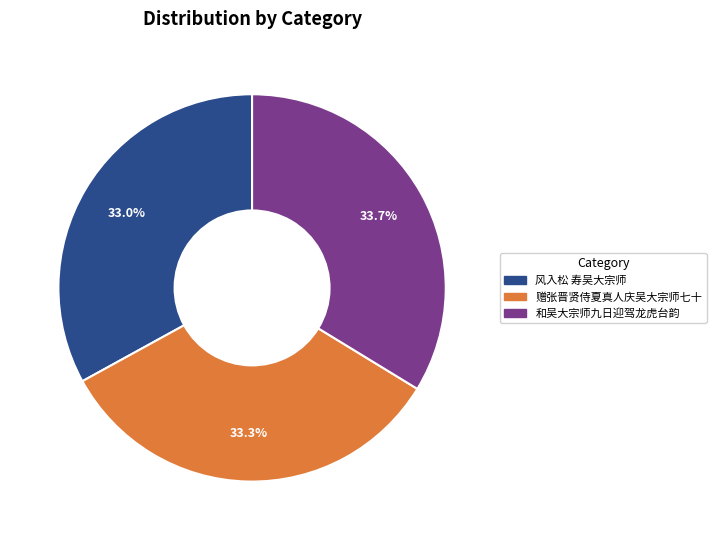

What percentage is NOT represented by 和吴大宗师九日迎驾龙虎台韵?

66.3%